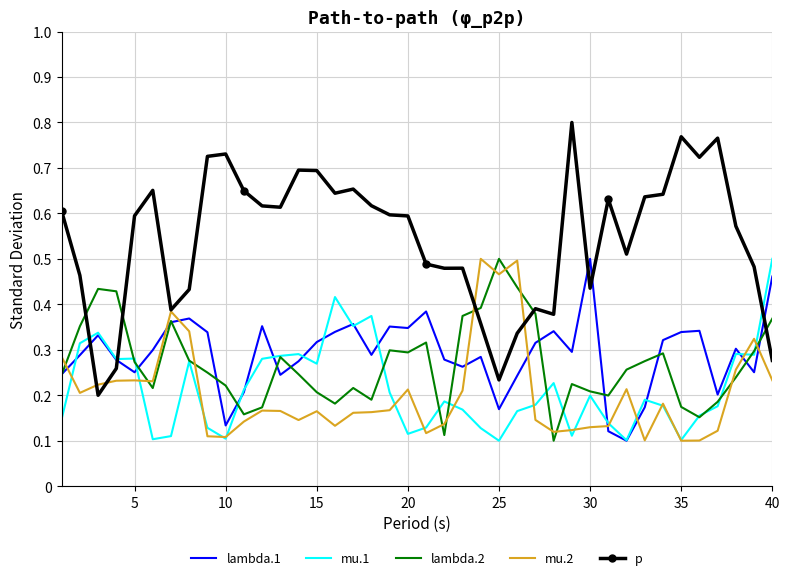

True or false: p and lambda.1 cross at least once.

True